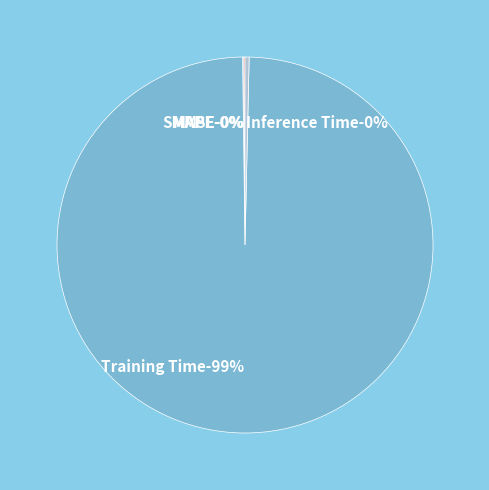

Which slice is the smallest?

MSE